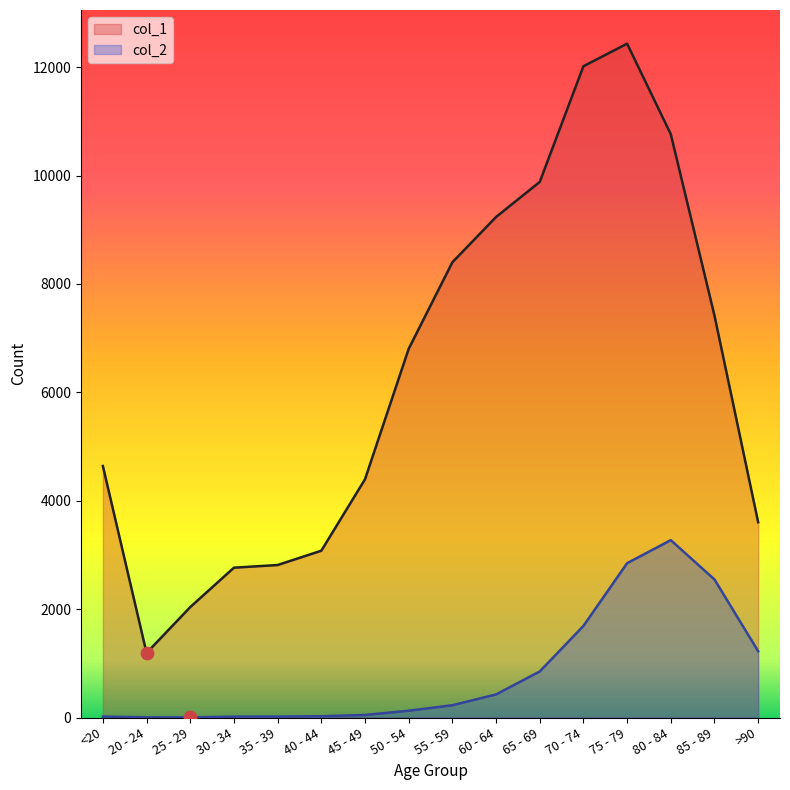

Is the value of col_2 at 45 - 49 greater than the value of col_1 at 20 - 24?

No